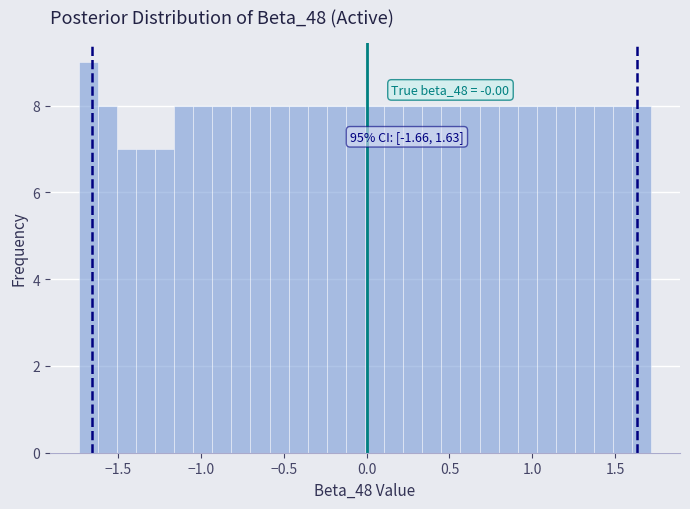

Around what value on the x-axis is the tallest bar? Give the approximate position of its centre, as read against the axis.

-1.70